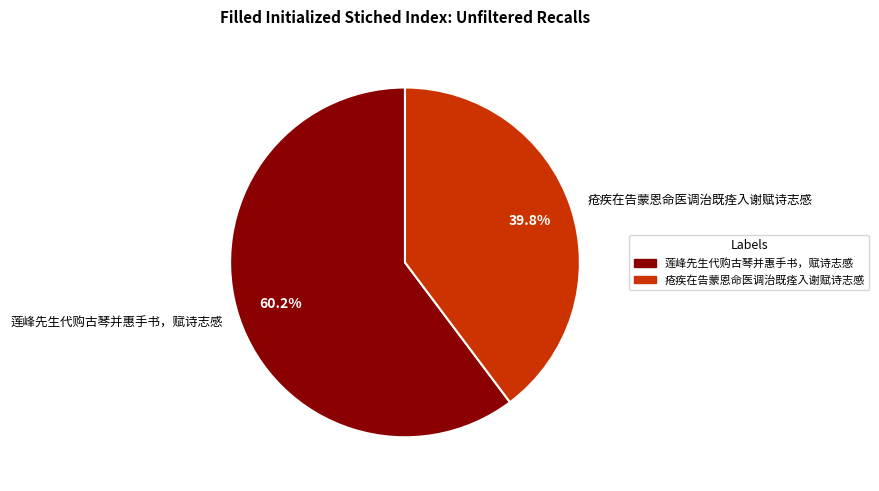

How much of the chart is everything except 疮疾在告蒙恩命医调治既痊入谢赋诗志感?

60.2%